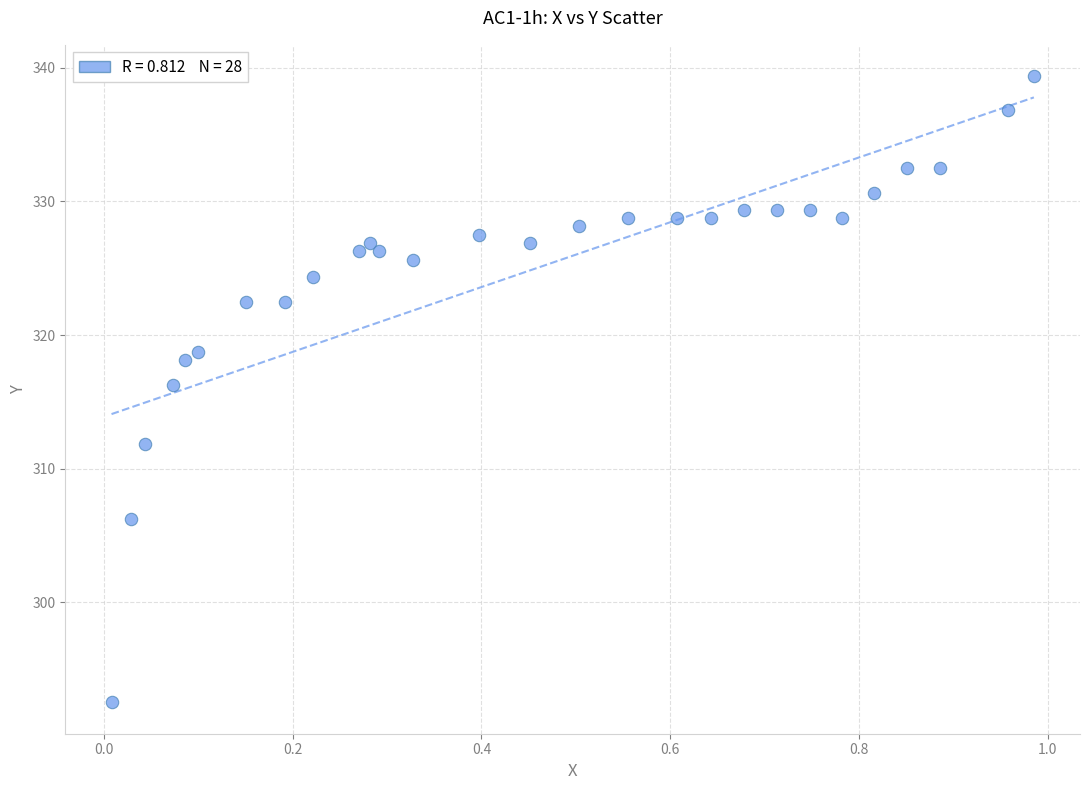

What is the range of X values (max minus min)?

1.0